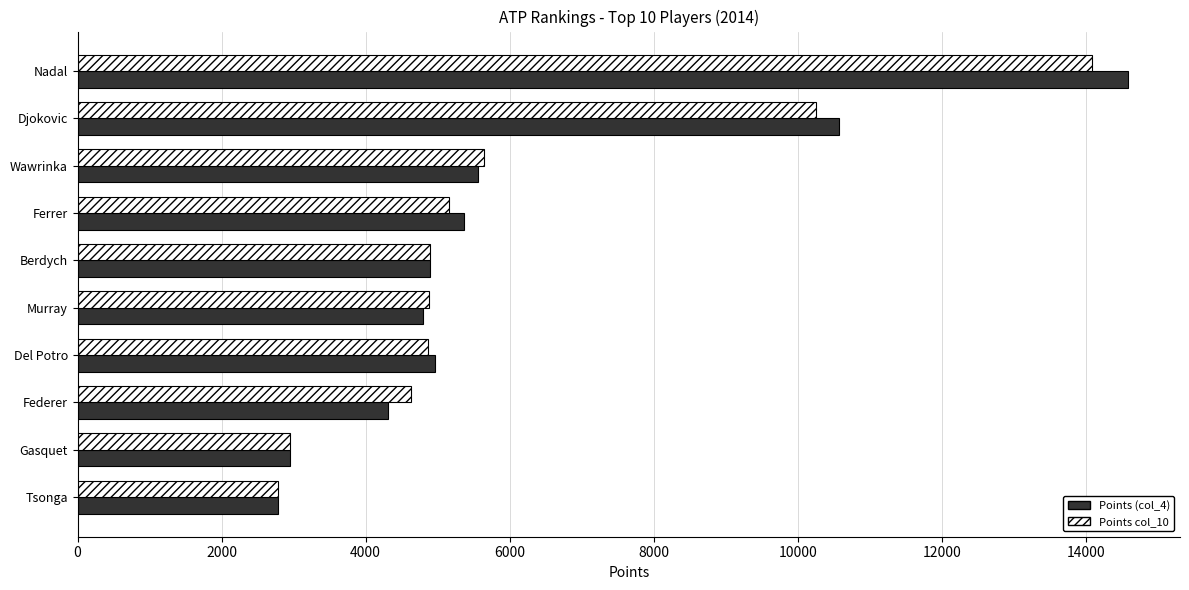

How many distinct data groups are displayed?

2